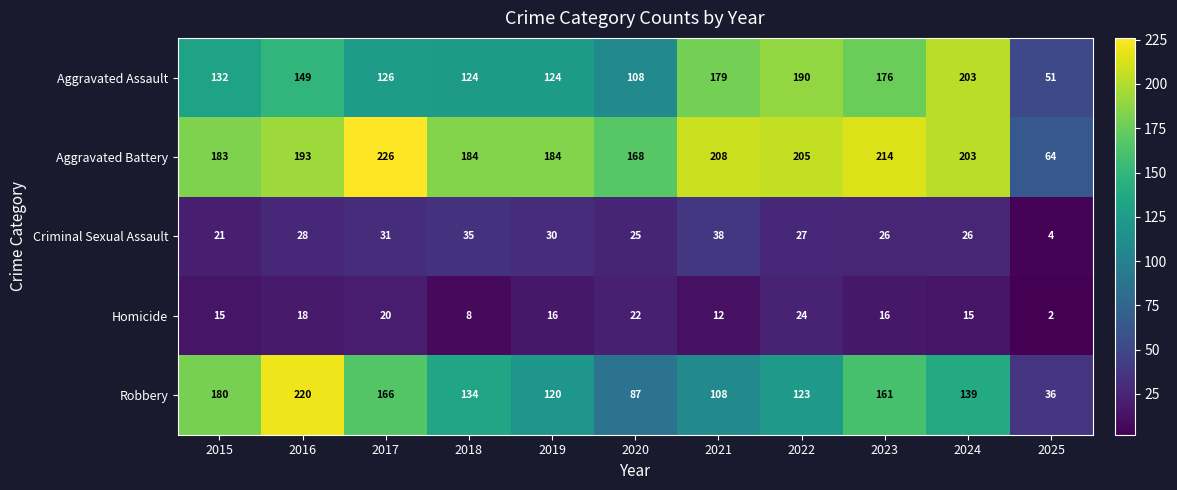

Which series has the largest range (max minus min)?

Robbery